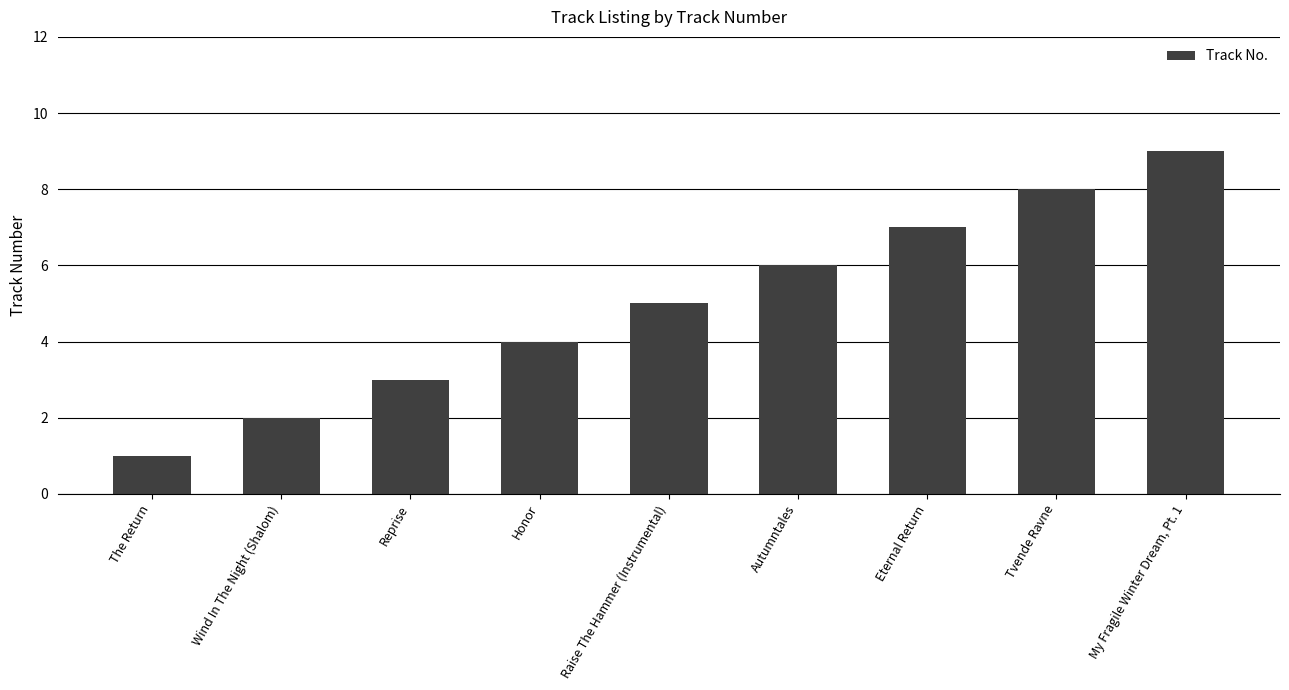

Rank the categories by value from highest to lowest.

My Fragile Winter Dream, Pt. 1, Tvende Ravne, Eternal Return, Autumntales, Raise The Hammer (Instrumental), Honor, Reprise, Wind In The Night (Shalom), The Return